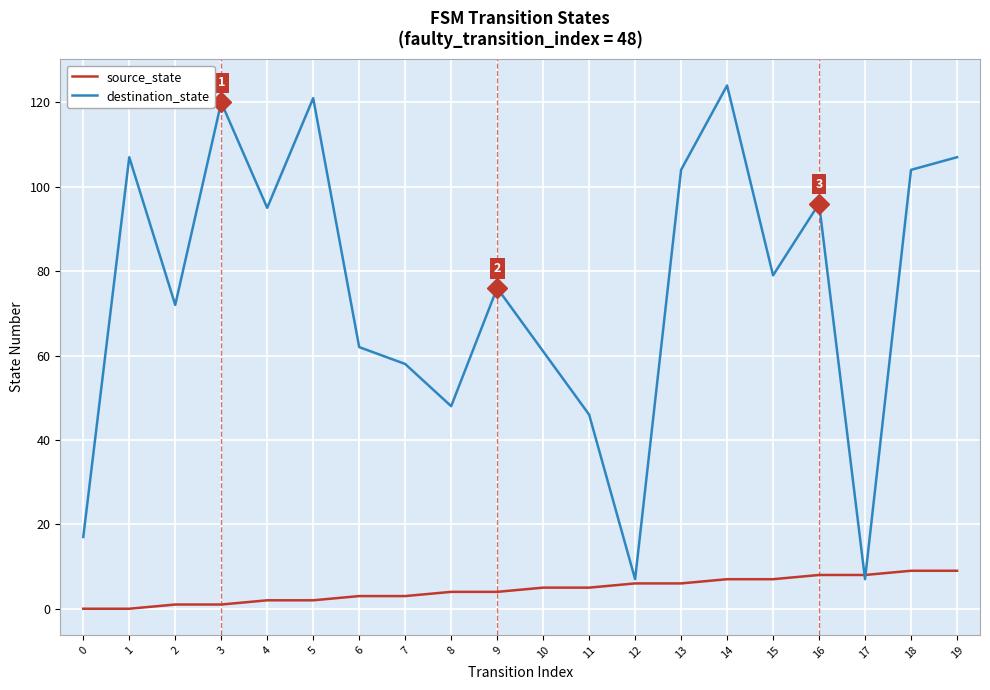

Rank the series by their maximum value, from highest to lowest.

destination_state, source_state